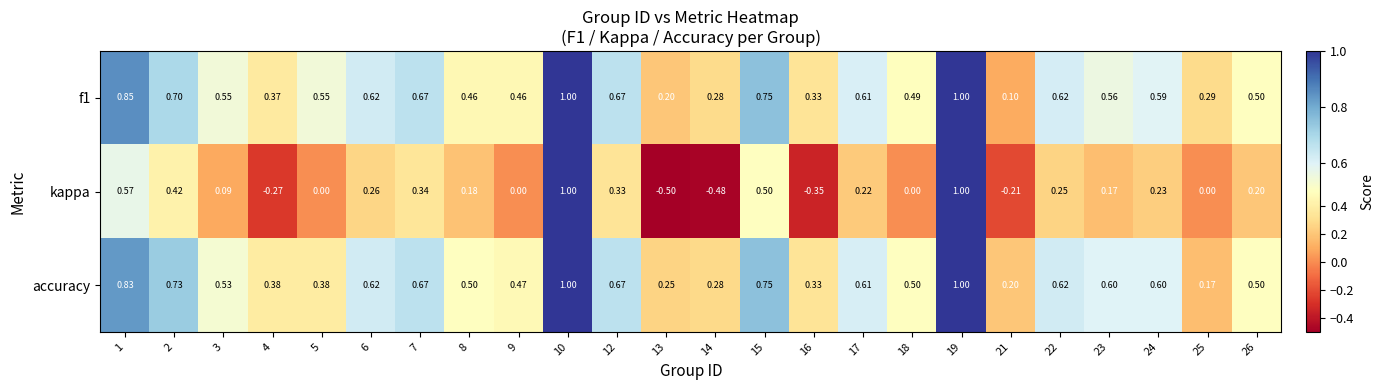

Between 10 and 17, which series saw the biggest shift?

kappa